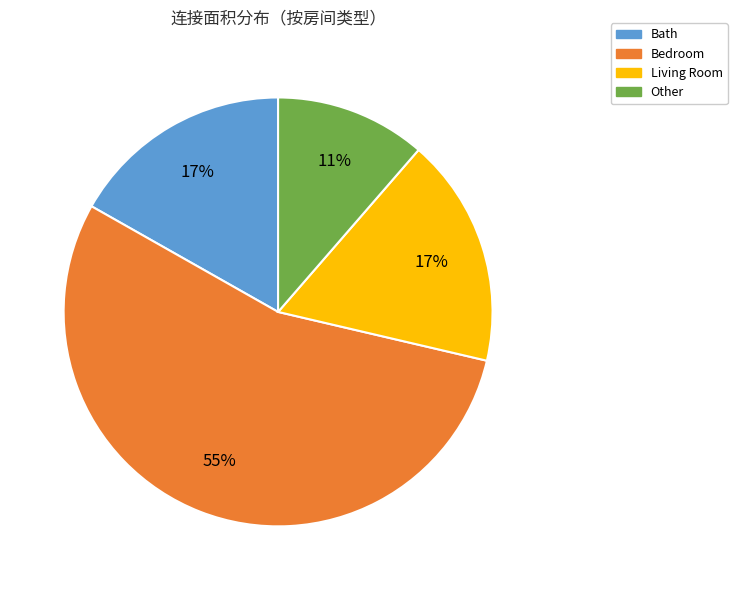

To the nearest percent, what is the average slice percentage?

25%